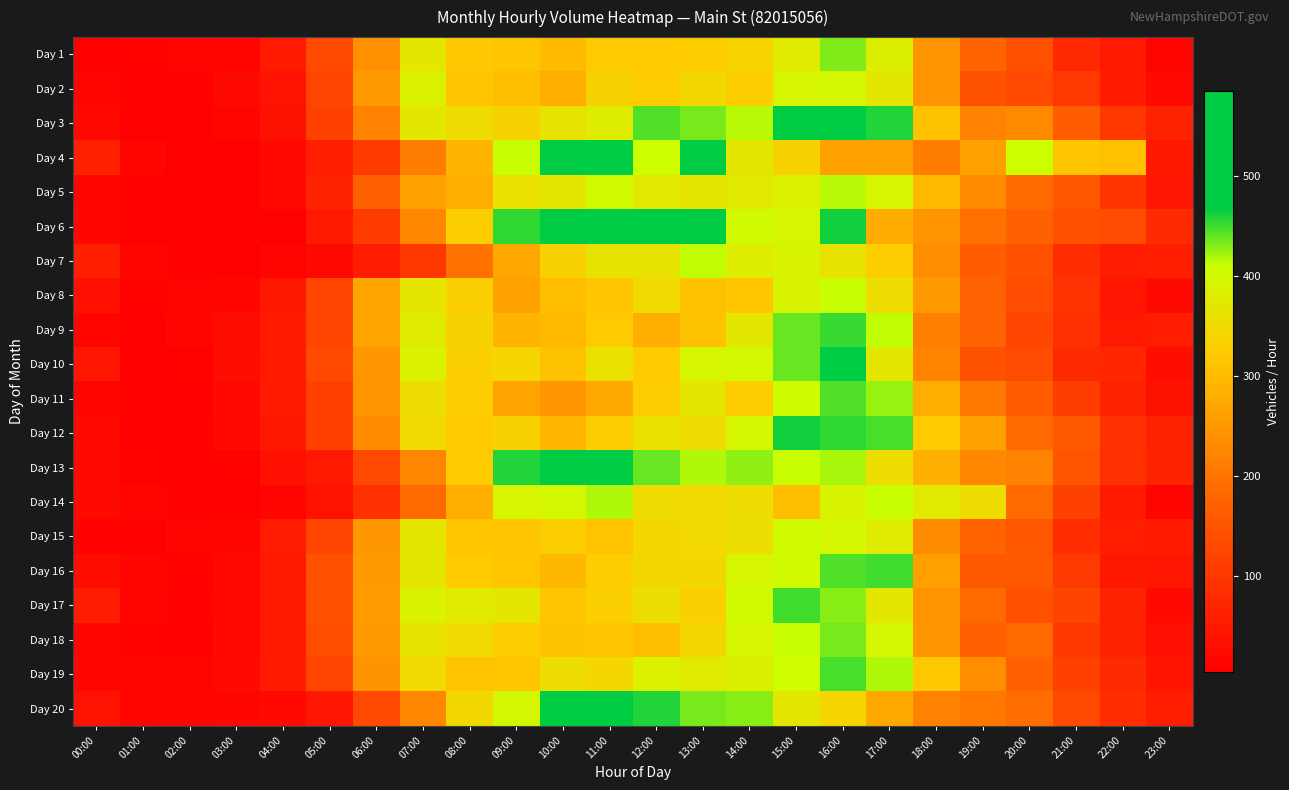

Reading left to right, transcribe all the data shown in this chart.

Day 1: 00:00=7	01:00=10	02:00=12	03:00=14	04:00=51	05:00=133	06:00=239	07:00=368	08:00=319	09:00=314	10:00=301	11:00=322	12:00=322	13:00=326	14:00=337	15:00=378	16:00=432	17:00=382	18:00=247	19:00=175	20:00=142	21:00=75	22:00=50	23:00=16
Day 2: 00:00=13	01:00=8	02:00=8	03:00=24	04:00=38	05:00=123	06:00=255	07:00=386	08:00=314	09:00=302	10:00=282	11:00=335	12:00=324	13:00=343	14:00=327	15:00=394	16:00=395	17:00=370	18:00=246	19:00=146	20:00=131	21:00=104	22:00=52	23:00=23
Day 3: 00:00=20	01:00=7	02:00=8	03:00=16	04:00=35	05:00=118	06:00=218	07:00=371	08:00=350	09:00=335	10:00=364	11:00=379	12:00=444	13:00=433	14:00=416	15:00=497	16:00=526	17:00=459	18:00=310	19:00=220	20:00=229	21:00=164	22:00=100	23:00=66
Day 4: 00:00=63	01:00=13	02:00=7	03:00=6	04:00=23	05:00=58	06:00=108	07:00=212	08:00=291	09:00=411	10:00=517	11:00=476	12:00=408	13:00=575	14:00=371	15:00=333	16:00=264	17:00=264	18:00=214	19:00=261	20:00=409	21:00=313	22:00=306	23:00=47
Day 5: 00:00=15	01:00=9	02:00=5	03:00=6	04:00=20	05:00=67	06:00=170	07:00=265	08:00=282	09:00=360	10:00=365	11:00=400	12:00=372	13:00=365	14:00=373	15:00=384	16:00=416	17:00=394	18:00=299	19:00=231	20:00=186	21:00=153	22:00=95	23:00=44
Day 6: 00:00=18	01:00=7	02:00=9	03:00=8	04:00=7	05:00=48	06:00=109	07:00=227	08:00=327	09:00=455	10:00=584	11:00=536	12:00=493	13:00=480	14:00=403	15:00=392	16:00=464	17:00=278	18:00=247	19:00=194	20:00=172	21:00=141	22:00=135	23:00=79
Day 7: 00:00=61	01:00=16	02:00=9	03:00=7	04:00=14	05:00=24	06:00=53	07:00=101	08:00=196	09:00=270	10:00=331	11:00=363	12:00=362	13:00=413	14:00=379	15:00=391	16:00=362	17:00=327	18:00=235	19:00=164	20:00=145	21:00=83	22:00=54	23:00=59
Day 8: 00:00=34	01:00=10	02:00=14	03:00=16	04:00=47	05:00=127	06:00=269	07:00=366	08:00=330	09:00=264	10:00=304	11:00=313	12:00=347	13:00=308	14:00=316	15:00=390	16:00=412	17:00=352	18:00=252	19:00=174	20:00=134	21:00=93	22:00=43	23:00=24
Day 9: 00:00=15	01:00=7	02:00=12	03:00=27	04:00=51	05:00=126	06:00=269	07:00=374	08:00=334	09:00=291	10:00=297	11:00=323	12:00=280	13:00=309	14:00=370	15:00=437	16:00=451	17:00=413	18:00=217	19:00=174	20:00=124	21:00=87	22:00=49	23:00=54
Day 10: 00:00=42	01:00=5	02:00=10	03:00=29	04:00=51	05:00=133	06:00=250	07:00=385	08:00=330	09:00=339	10:00=310	11:00=358	12:00=320	13:00=393	14:00=397	15:00=439	16:00=485	17:00=370	18:00=223	19:00=147	20:00=136	21:00=77	22:00=71	23:00=31
Day 11: 00:00=15	01:00=8	02:00=6	03:00=22	04:00=51	05:00=115	06:00=248	07:00=352	08:00=324	09:00=267	10:00=248	11:00=273	12:00=326	13:00=366	14:00=326	15:00=405	16:00=446	17:00=424	18:00=280	19:00=207	20:00=165	21:00=111	22:00=64	23:00=35
Day 12: 00:00=24	01:00=6	02:00=9	03:00=21	04:00=46	05:00=114	06:00=233	07:00=345	08:00=320	09:00=332	10:00=293	11:00=325	12:00=360	13:00=351	14:00=396	15:00=463	16:00=454	17:00=447	18:00=323	19:00=264	20:00=187	21:00=161	22:00=89	23:00=64
Day 13: 00:00=22	01:00=11	02:00=9	03:00=11	04:00=33	05:00=50	06:00=128	07:00=226	08:00=321	09:00=458	10:00=480	11:00=480	12:00=439	13:00=417	14:00=427	15:00=412	16:00=420	17:00=353	18:00=285	19:00=227	20:00=219	21:00=148	22:00=87	23:00=68
Day 14: 00:00=24	01:00=14	02:00=8	03:00=6	04:00=14	05:00=38	06:00=90	07:00=184	08:00=282	09:00=394	10:00=398	11:00=418	12:00=350	13:00=346	14:00=352	15:00=305	16:00=390	17:00=412	18:00=374	19:00=352	20:00=184	21:00=117	22:00=52	23:00=16
Day 15: 00:00=8	01:00=6	02:00=12	03:00=18	04:00=53	05:00=126	06:00=251	07:00=367	08:00=317	09:00=314	10:00=327	11:00=312	12:00=341	13:00=345	14:00=355	15:00=402	16:00=395	17:00=376	18:00=232	19:00=175	20:00=153	21:00=83	22:00=56	23:00=52
Day 16: 00:00=32	01:00=13	02:00=11	03:00=22	04:00=49	05:00=145	06:00=256	07:00=369	08:00=323	09:00=317	10:00=296	11:00=325	12:00=341	13:00=342	14:00=392	15:00=402	16:00=446	17:00=450	18:00=262	19:00=157	20:00=158	21:00=105	22:00=47	23:00=44
Day 17: 00:00=53	01:00=14	02:00=9	03:00=19	04:00=51	05:00=142	06:00=258	07:00=389	08:00=375	09:00=369	10:00=313	11:00=329	12:00=354	13:00=330	14:00=402	15:00=449	16:00=428	17:00=371	18:00=246	19:00=184	20:00=141	21:00=121	22:00=66	23:00=24
Day 18: 00:00=12	01:00=10	02:00=6	03:00=21	04:00=50	05:00=138	06:00=252	07:00=362	08:00=346	09:00=326	10:00=310	11:00=313	12:00=303	13:00=343	14:00=393	15:00=412	16:00=434	17:00=396	18:00=248	19:00=168	20:00=184	21:00=102	22:00=66	23:00=34
Day 19: 00:00=18	01:00=15	02:00=13	03:00=25	04:00=52	05:00=127	06:00=244	07:00=345	08:00=311	09:00=315	10:00=353	11:00=341	12:00=386	13:00=375	14:00=381	15:00=407	16:00=448	17:00=418	18:00=319	19:00=234	20:00=172	21:00=116	22:00=80	23:00=41
Day 20: 00:00=37	01:00=15	02:00=15	03:00=18	04:00=23	05:00=45	06:00=128	07:00=225	08:00=342	09:00=398	10:00=478	11:00=489	12:00=458	13:00=434	14:00=429	15:00=368	16:00=339	17:00=274	18:00=219	19:00=206	20:00=190	21:00=128	22:00=84	23:00=56